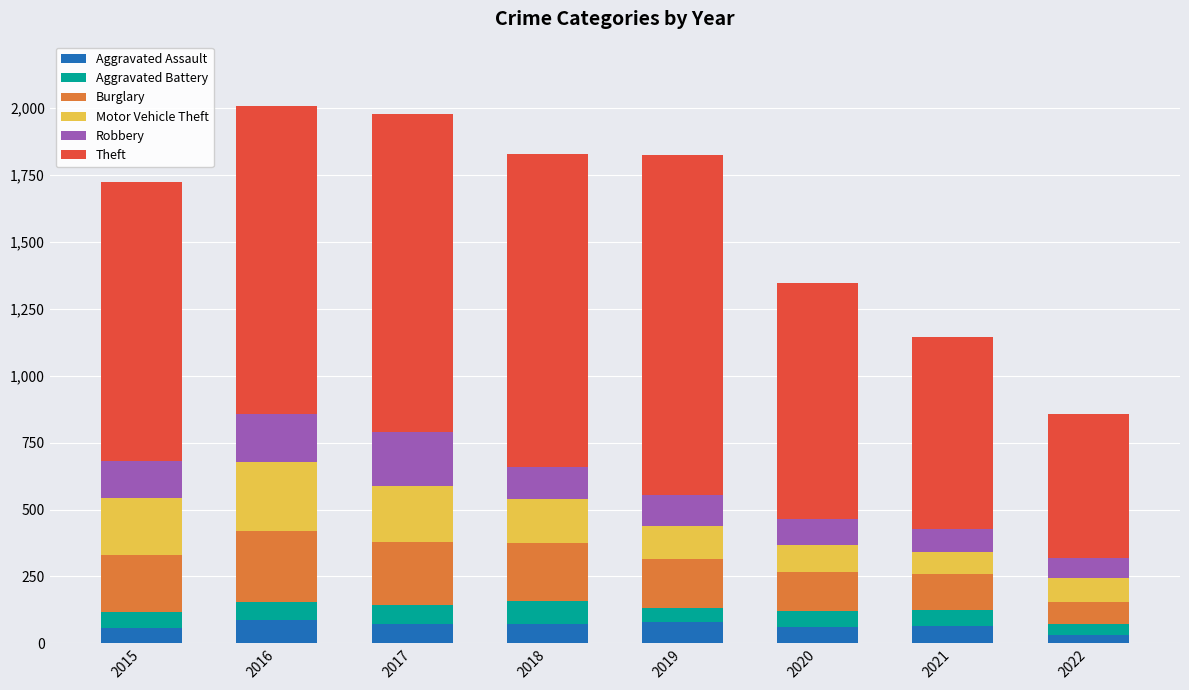

True or false: Aggravated Assault has a value of 72 at 2018.

True